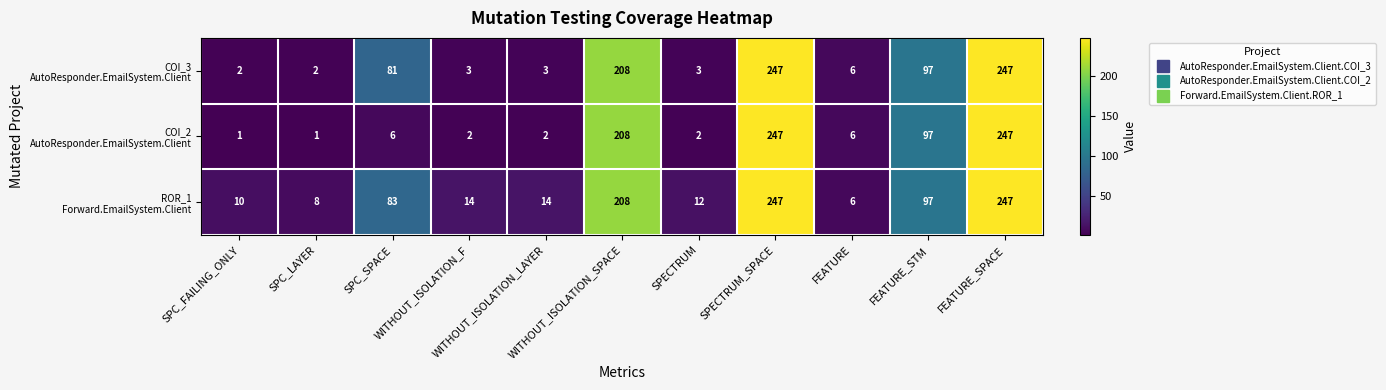

At how many categories does at least one series exceed 158?

3